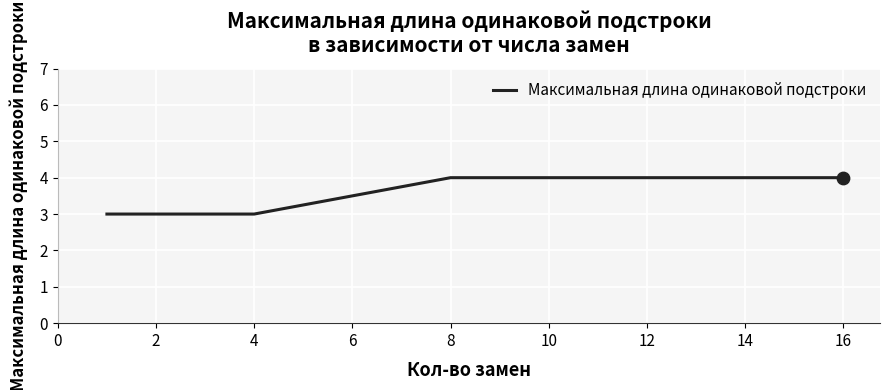

What is the minimum value shown in the chart?

3